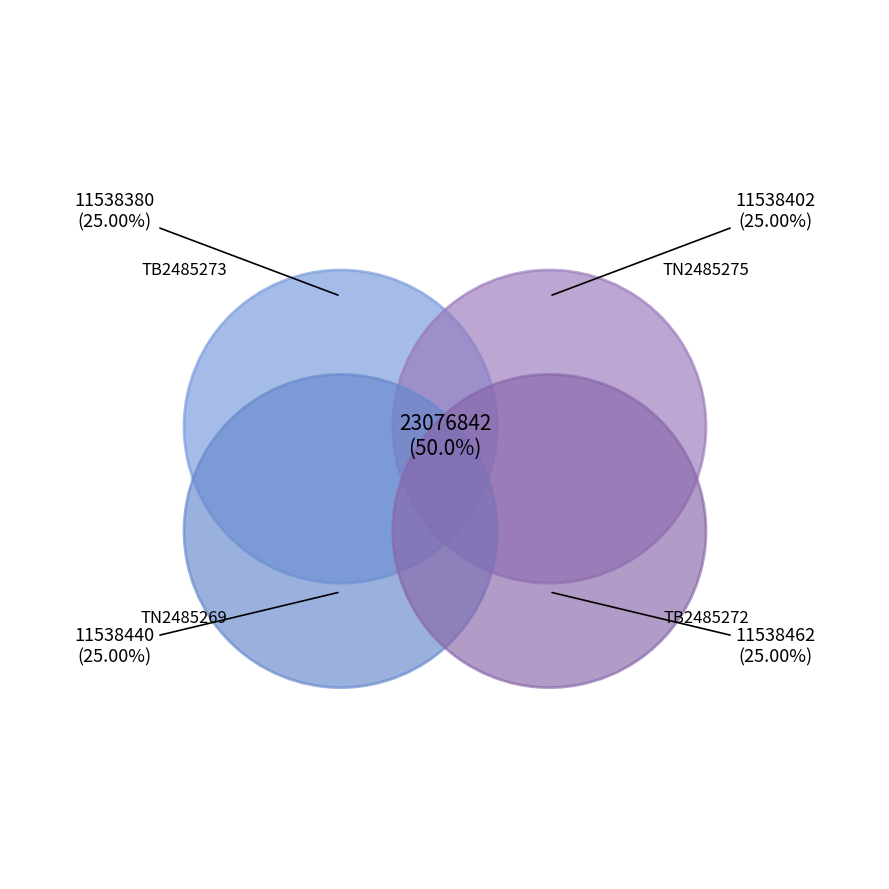

Which category has the smallest portion of the pie?

TN2485269